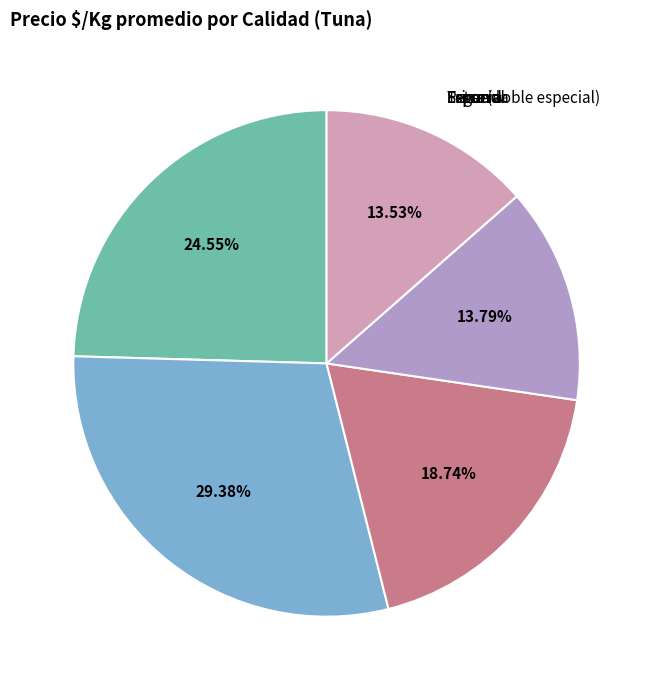

Is there a majority slice in this chart?

No